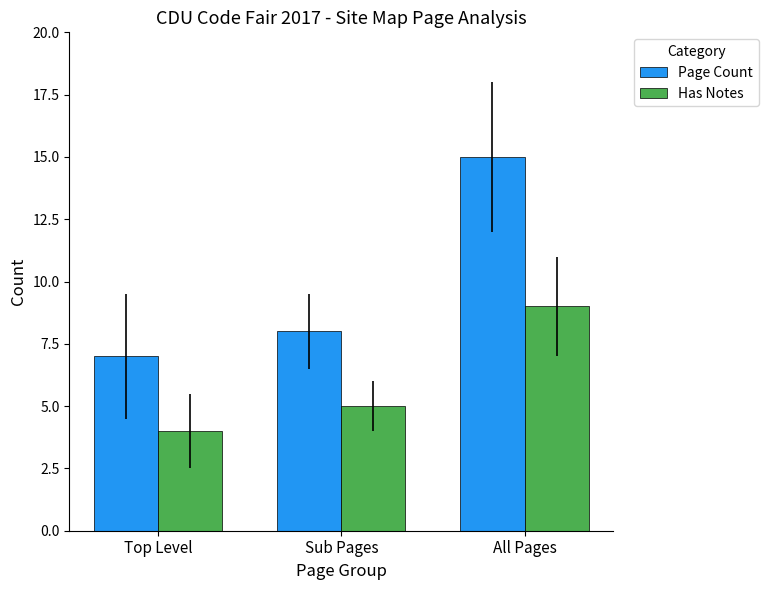

The value of Page Count at Sub Pages is 12. True or false?

False